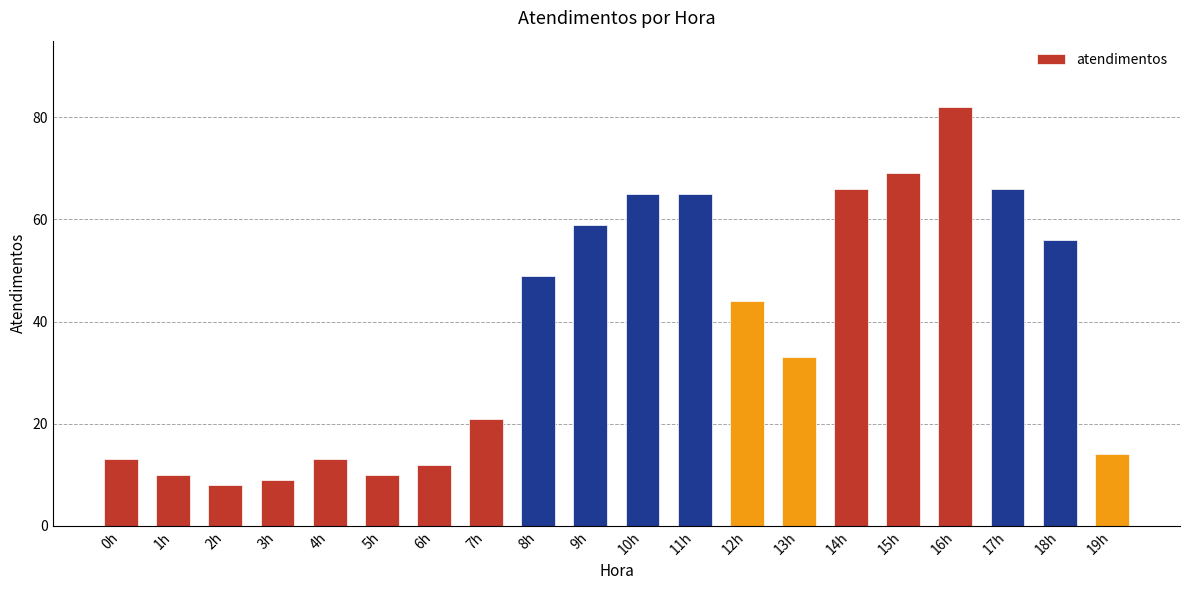

What is the label of the 10th bar from the left?

9h